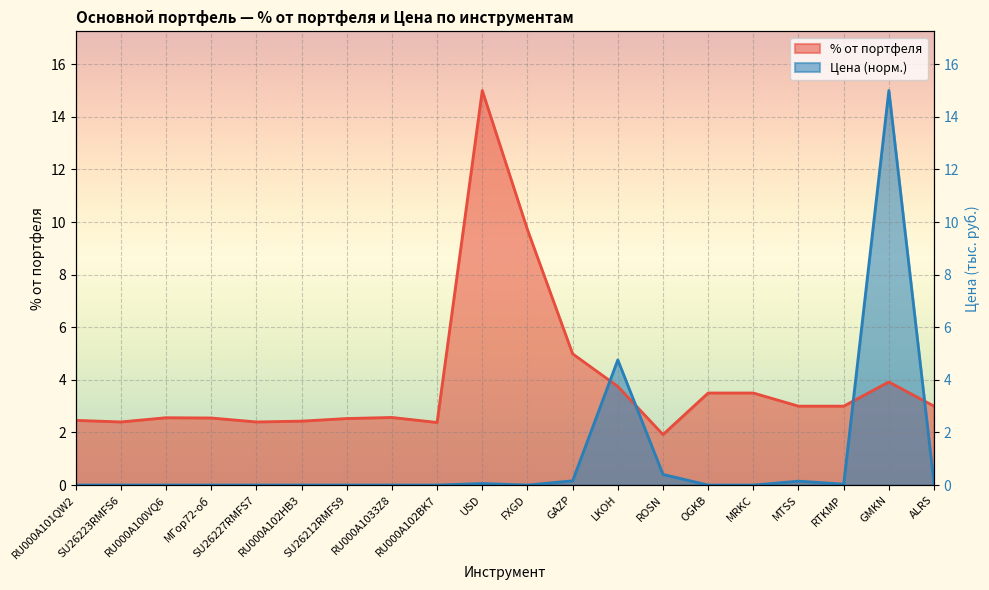

Between LKOH and ALRS, which is larger?

LKOH